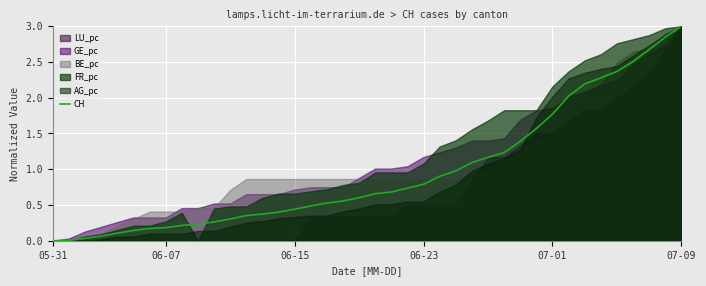

Which category has the highest value in the CH series?

07-09